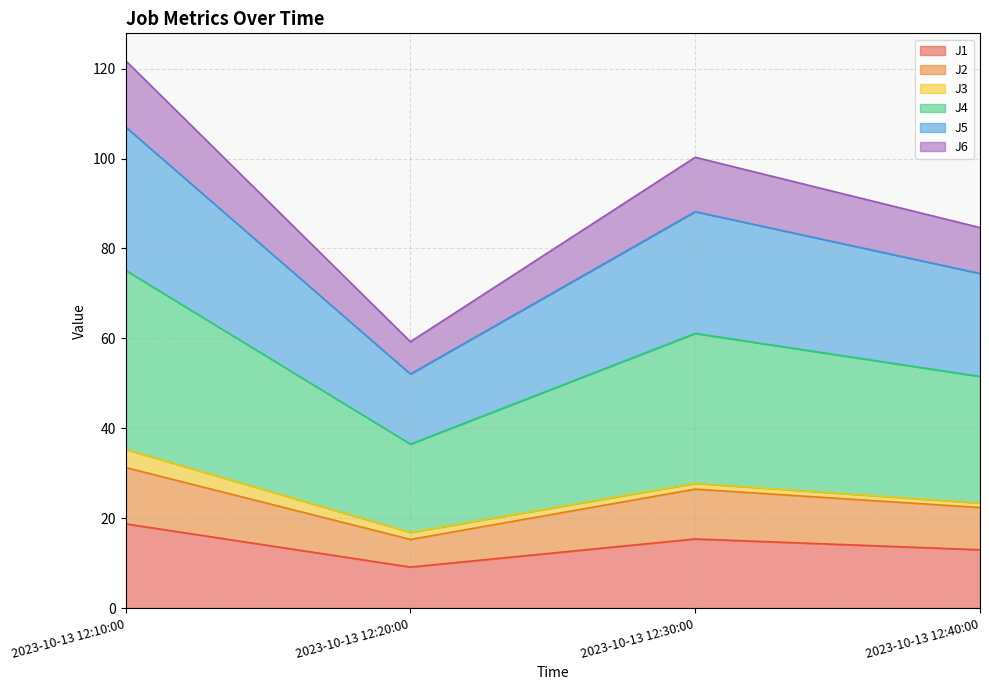

What is the value of the J2 point at the 4th from the left?

22.4